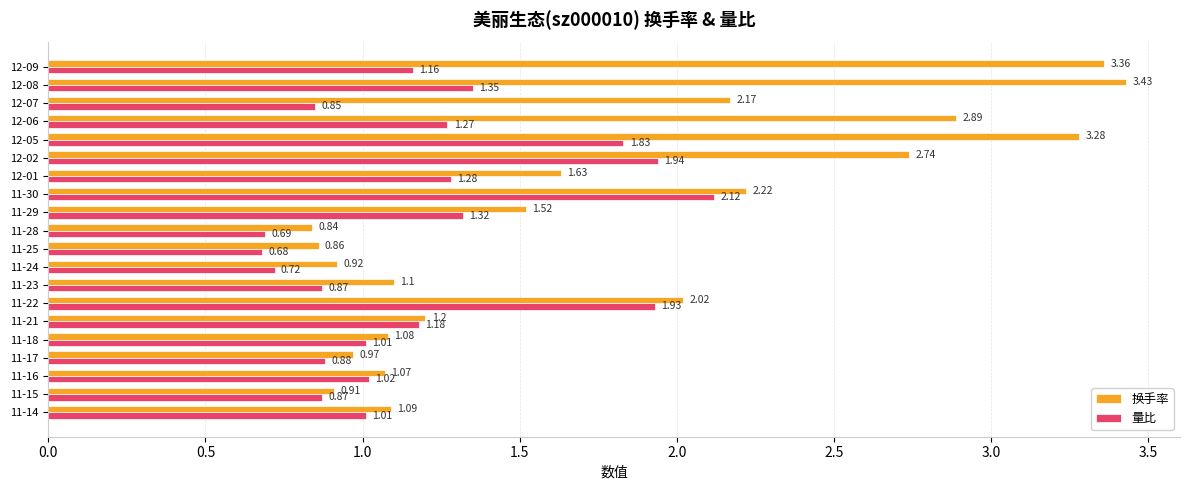

Which series has the largest range (max minus min)?

换手率